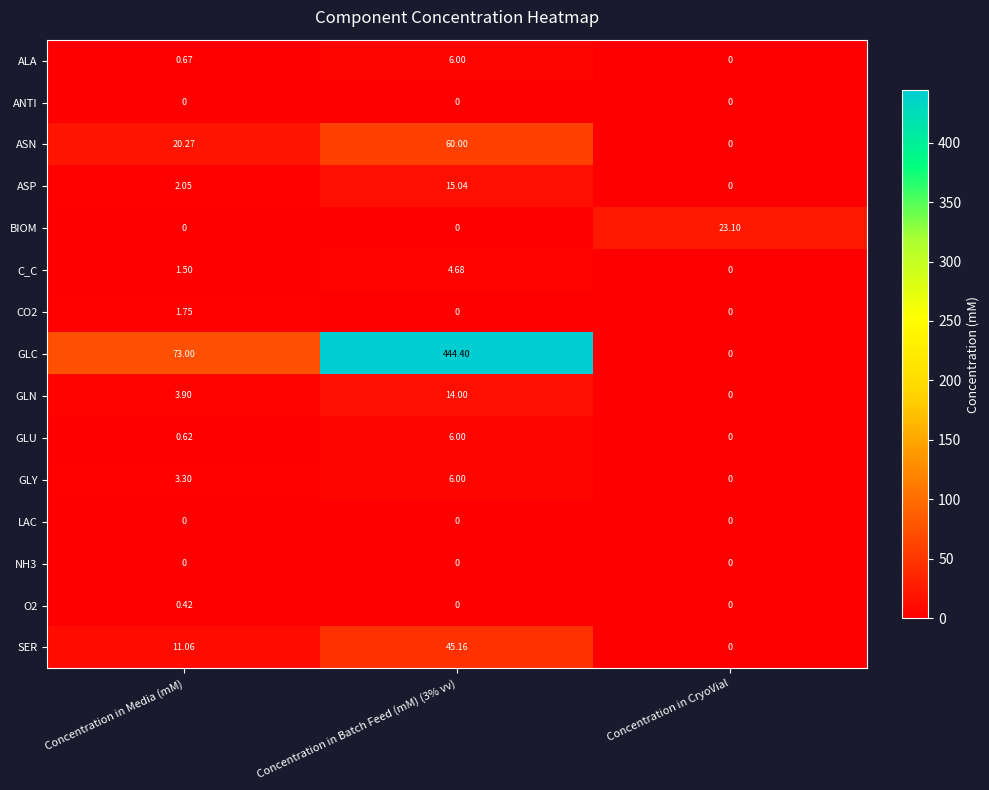

At which category is the sum across all series the highest?

Concentration in Batch Feed (mM) (3% vv)